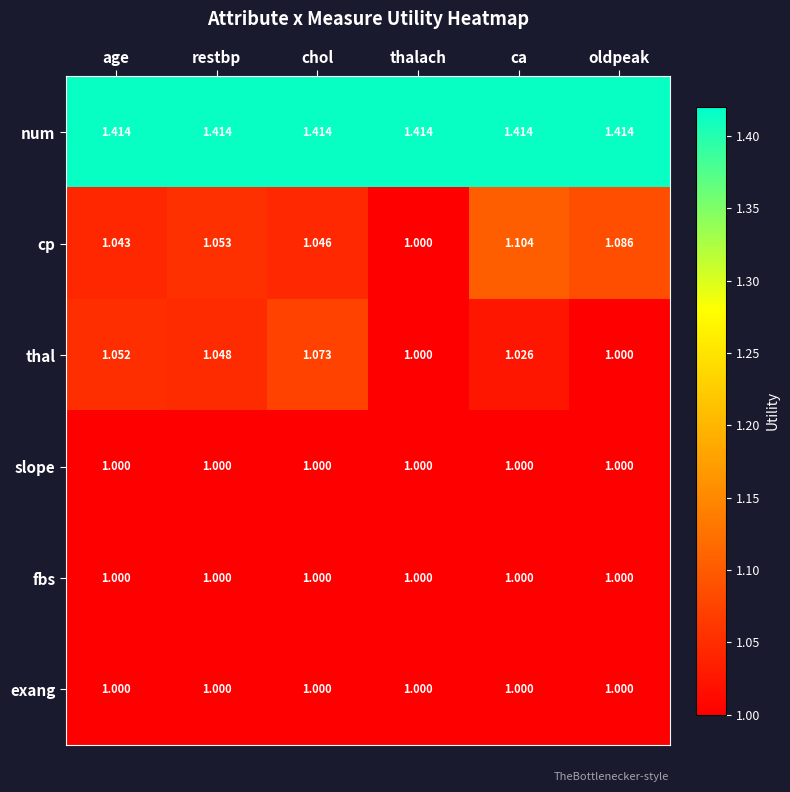

At which label does thal reach its peak?

chol